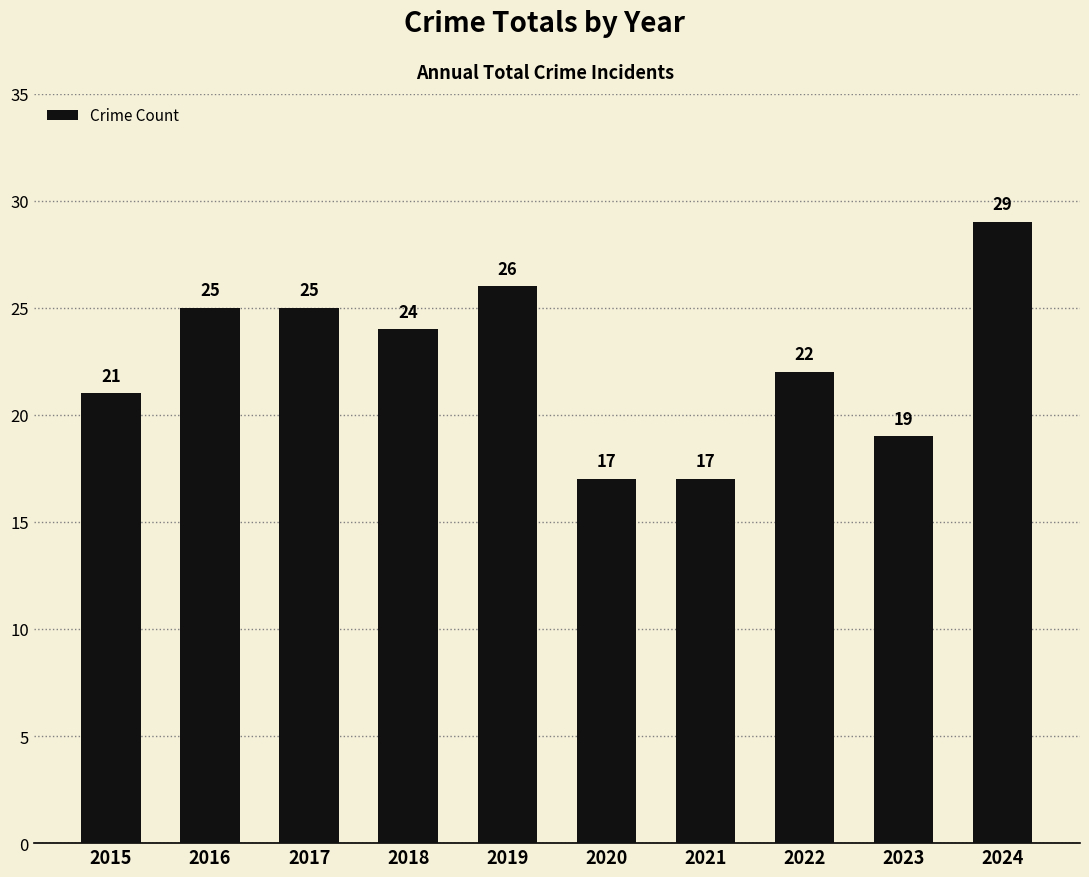

Is it true that the value at 2023 is 29?

False